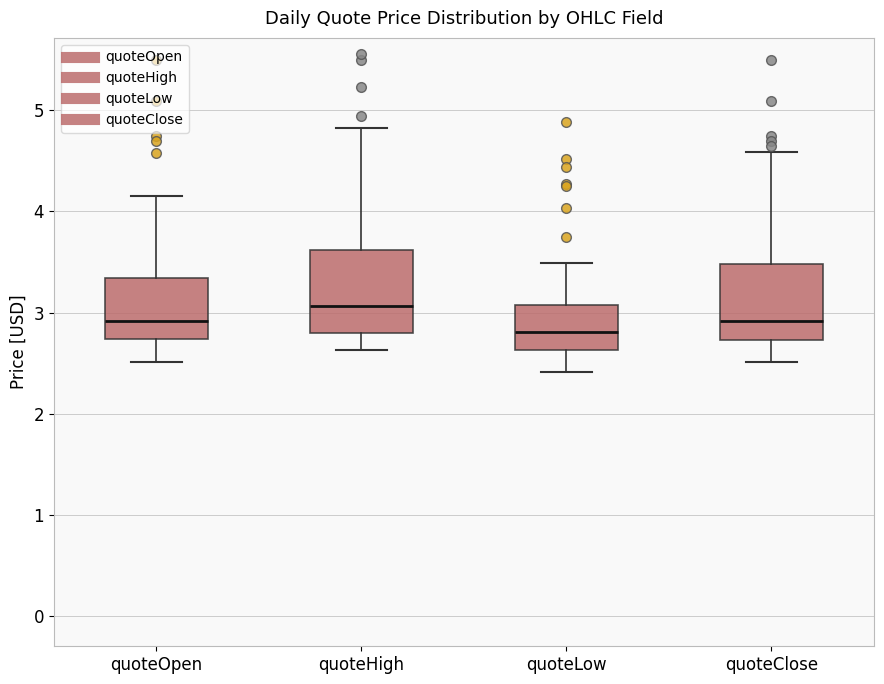

Where does the median line of the box for quoteOpen sit on the y-axis? The values are not printed on the chart, so give them approximately, as read against the axis.

2.9